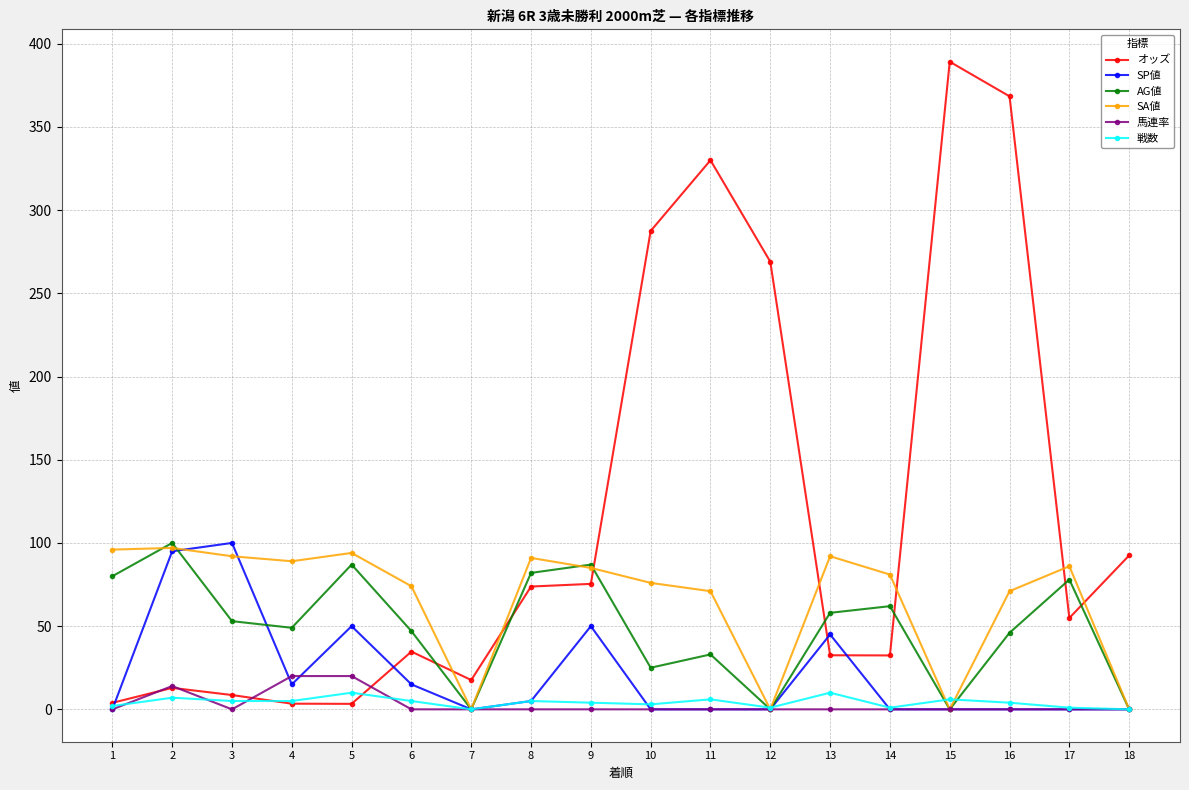

Which series has the widest spread of values?

オッズ